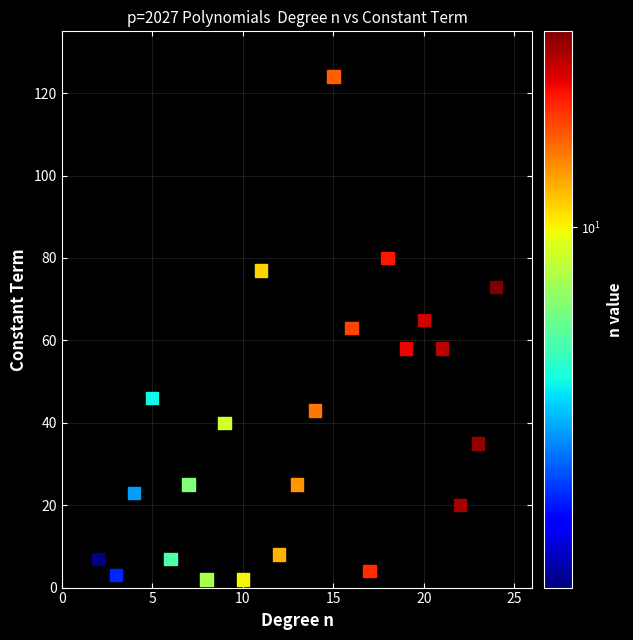

What is the range of X values (max minus min)?

22